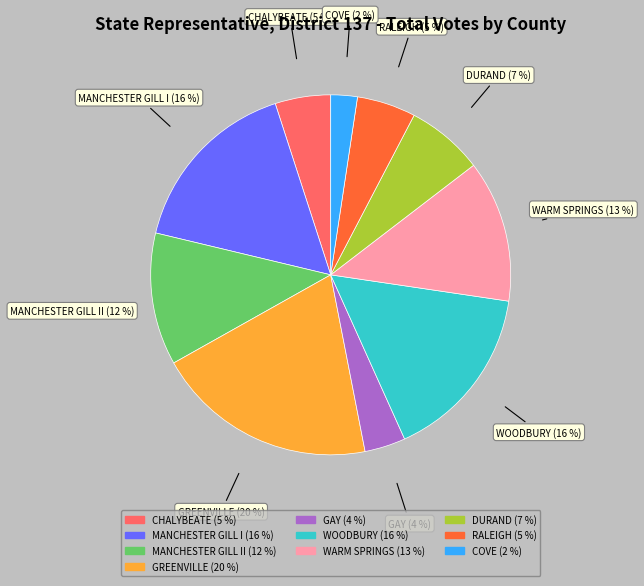

Is there any slice that represents more than half of the pie?

No